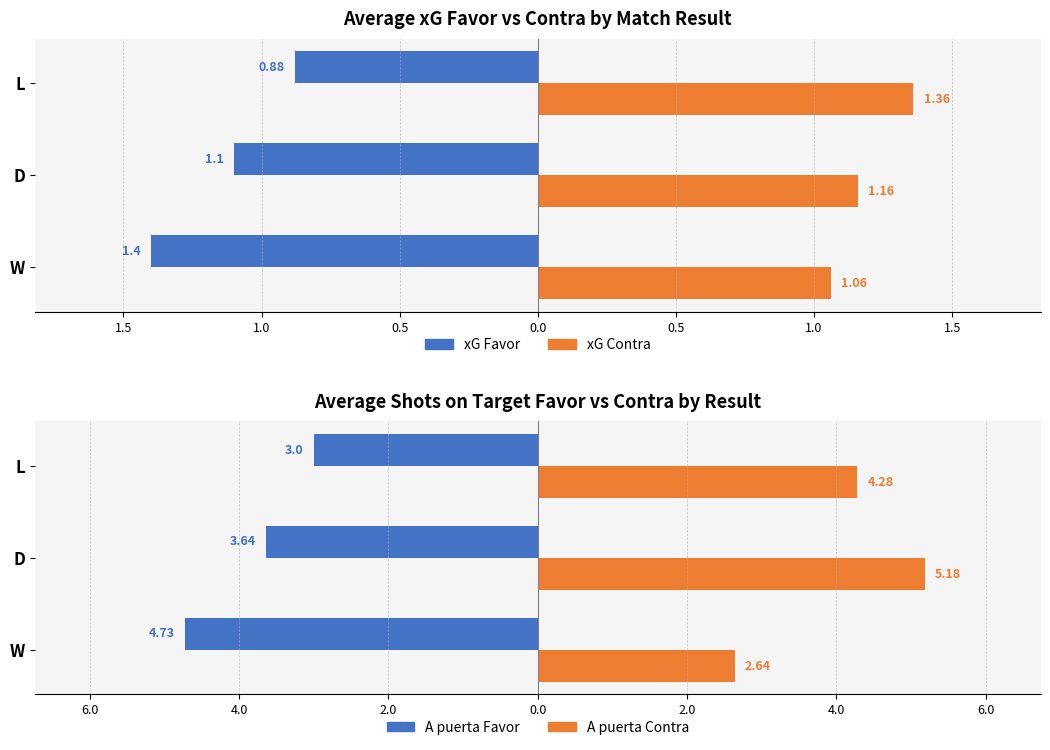

Is the value of xG Favor at W greater than the value of xG Contra at D?

No